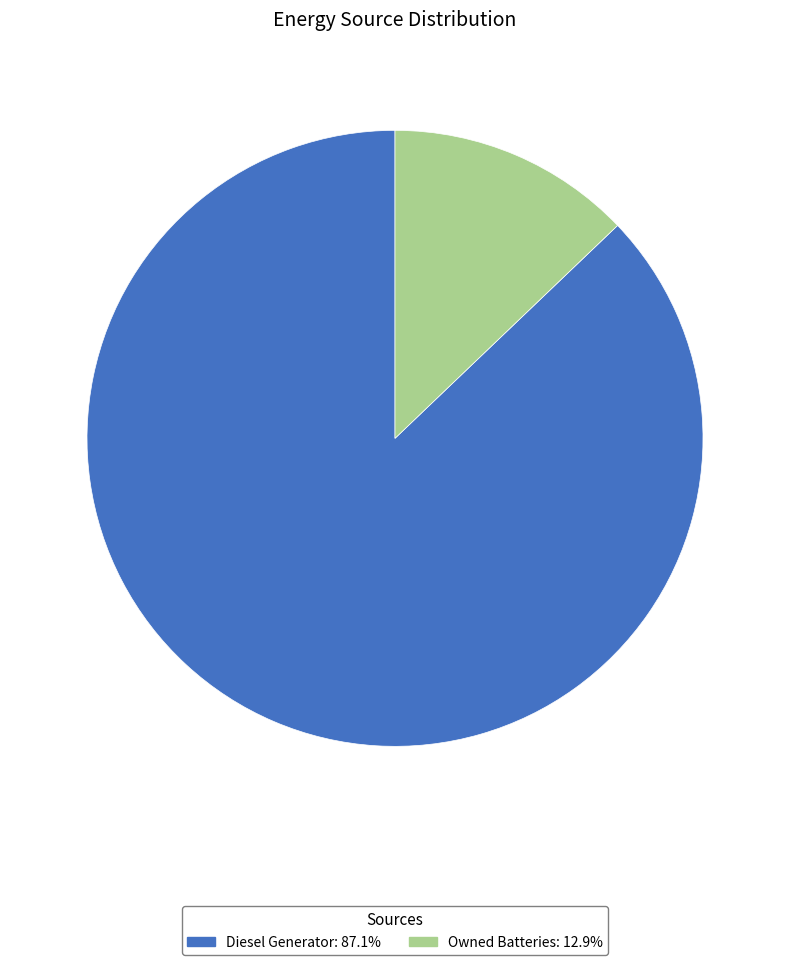

Combined, do Diesel Generator: 87.1% and Owned Batteries: 12.9% account for over 50%?

Yes